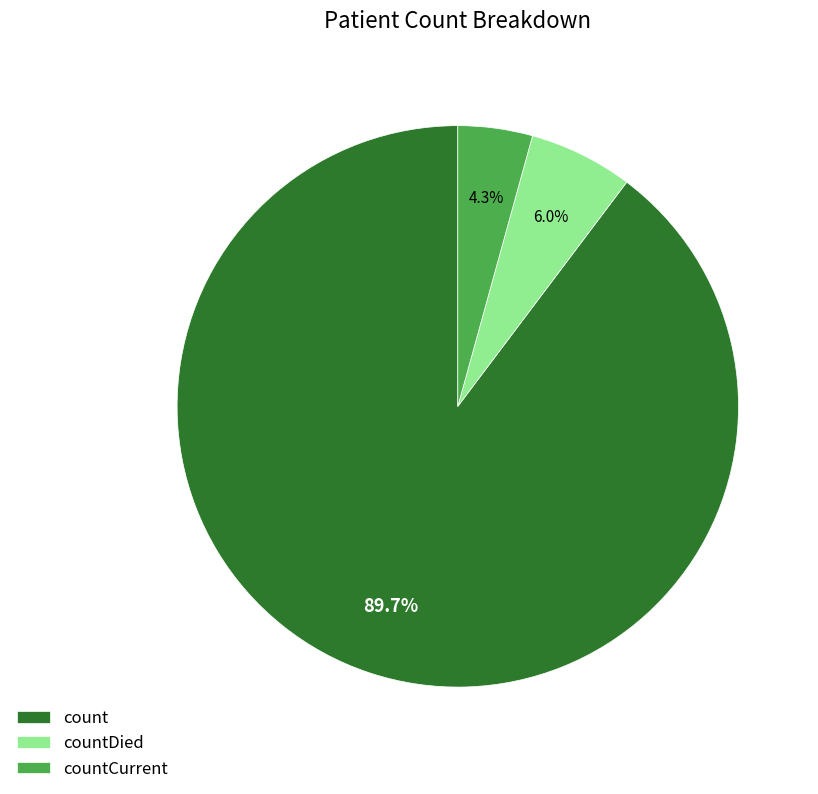

To the nearest percent, what is the combined percentage of countCurrent and count?

94%